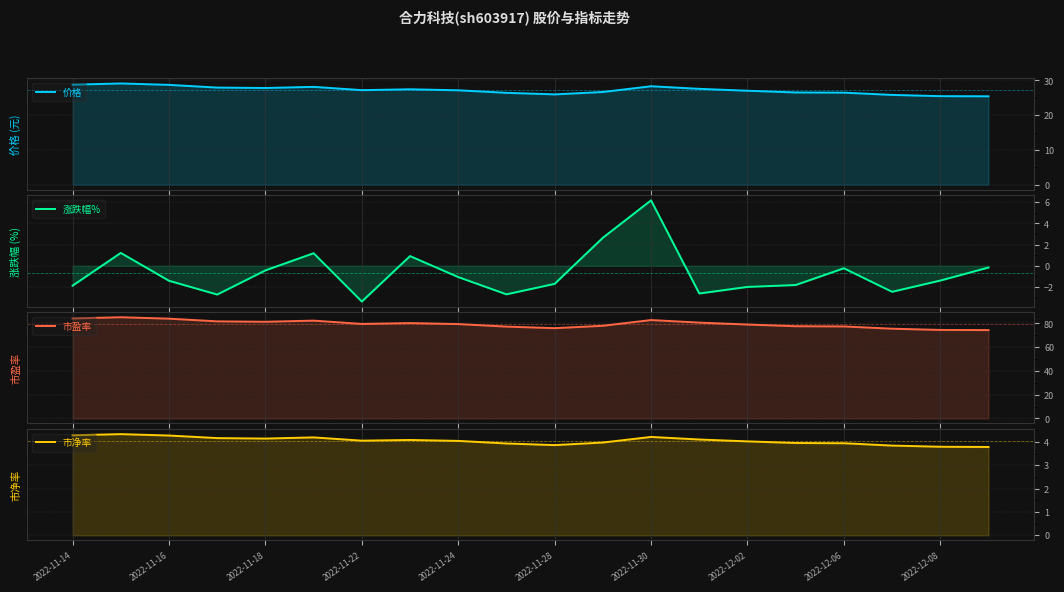

Where does the 价格 series first go above 27?

2022-11-14